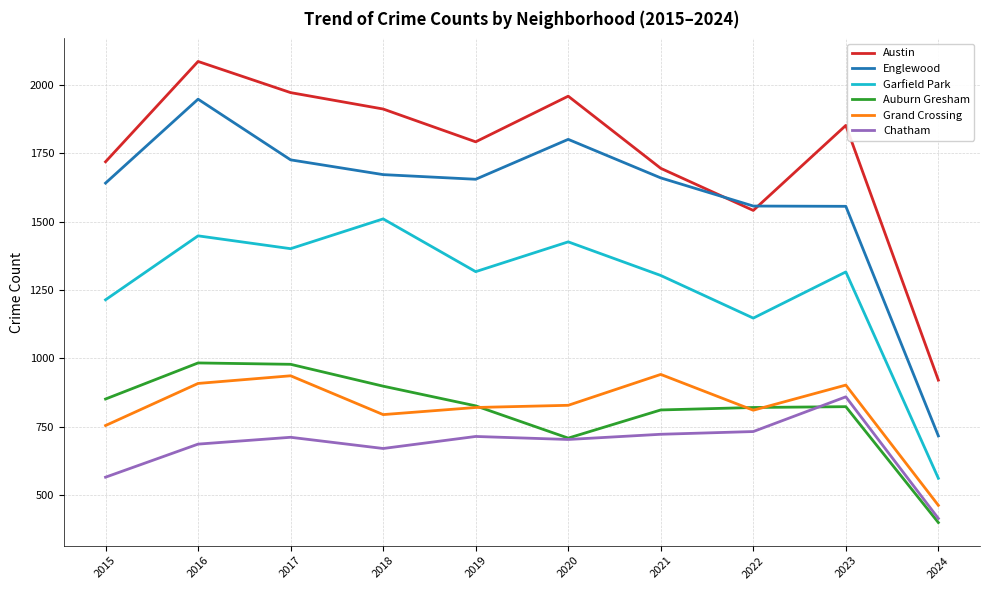

Is it true that Garfield Park equals 1317 at 2019?

True